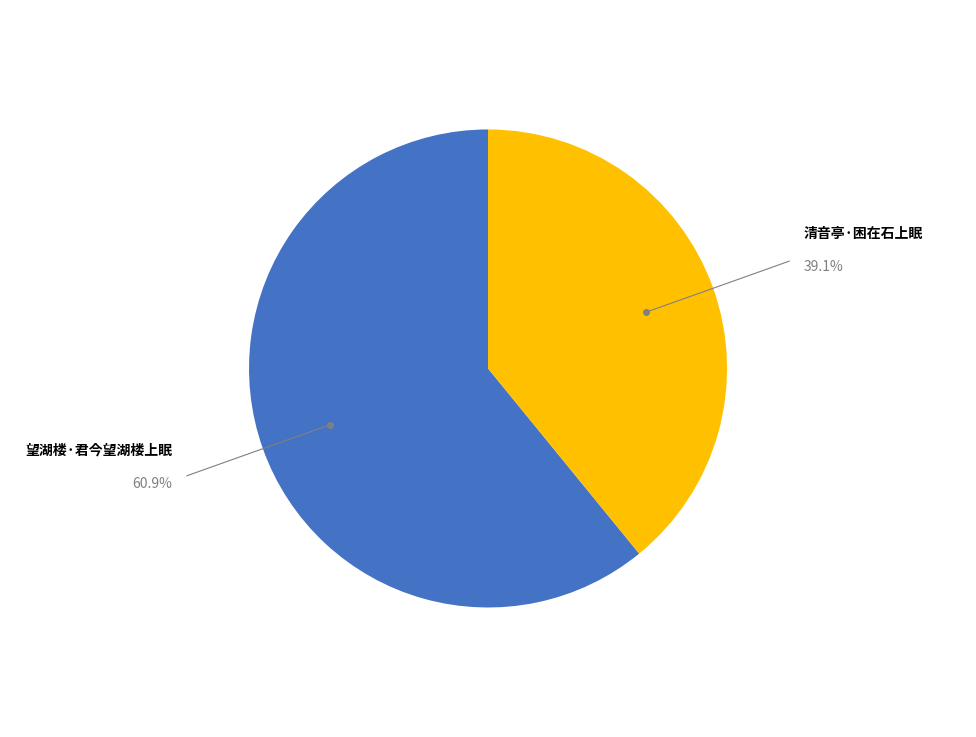

Count the number of slices in the pie.

2